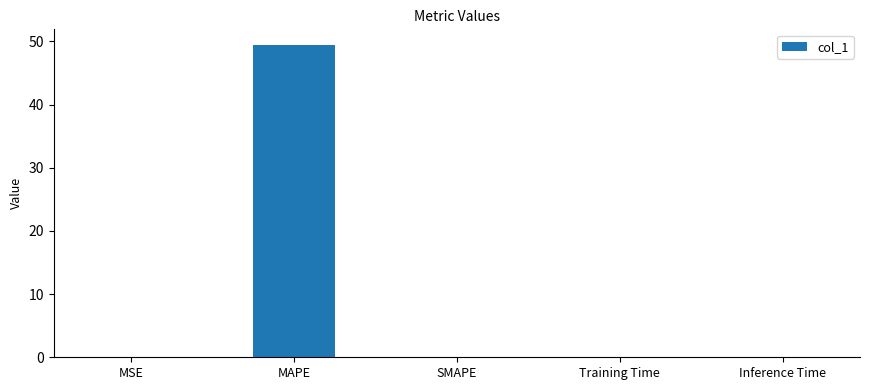

The value at SMAPE is 0.0. True or false?

True